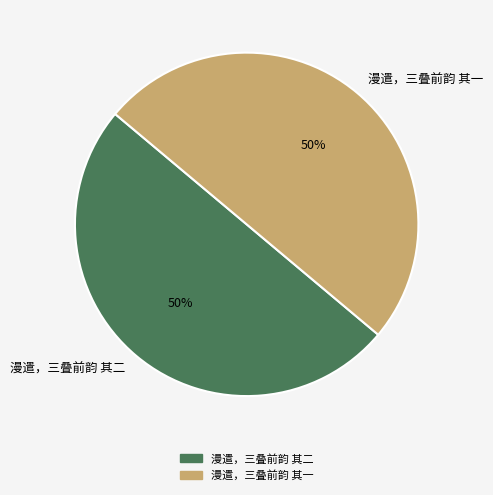

How many segments does this pie chart have?

2